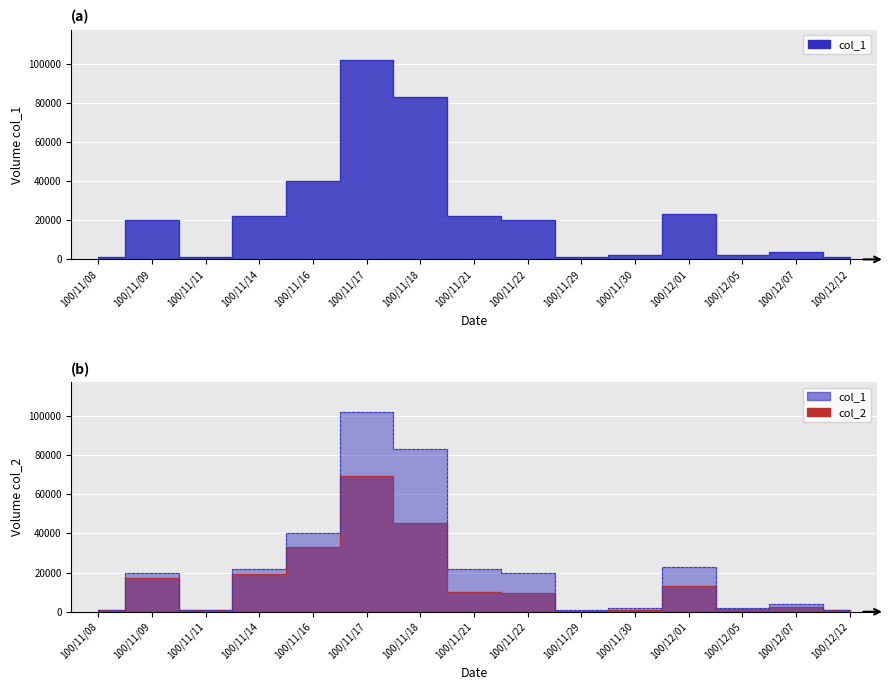

Reading right to left, extract all data points from this chart.

col_1: 100/12/12=1000	100/12/07=4000	100/12/05=2000	100/12/01=23000	100/11/30=2000	100/11/29=1000	100/11/22=20000	100/11/21=22000	100/11/18=83000	100/11/17=102000	100/11/16=40000	100/11/14=22000	100/11/11=1000	100/11/09=20000	100/11/08=1000
col_2: 100/12/12=660	100/12/07=2500	100/12/05=1200	100/12/01=13090	100/11/30=980	100/11/29=540	100/11/22=9400	100/11/21=10140	100/11/18=45160	100/11/17=69360	100/11/16=33200	100/11/14=19450	100/11/11=800	100/11/09=17400	100/11/08=830